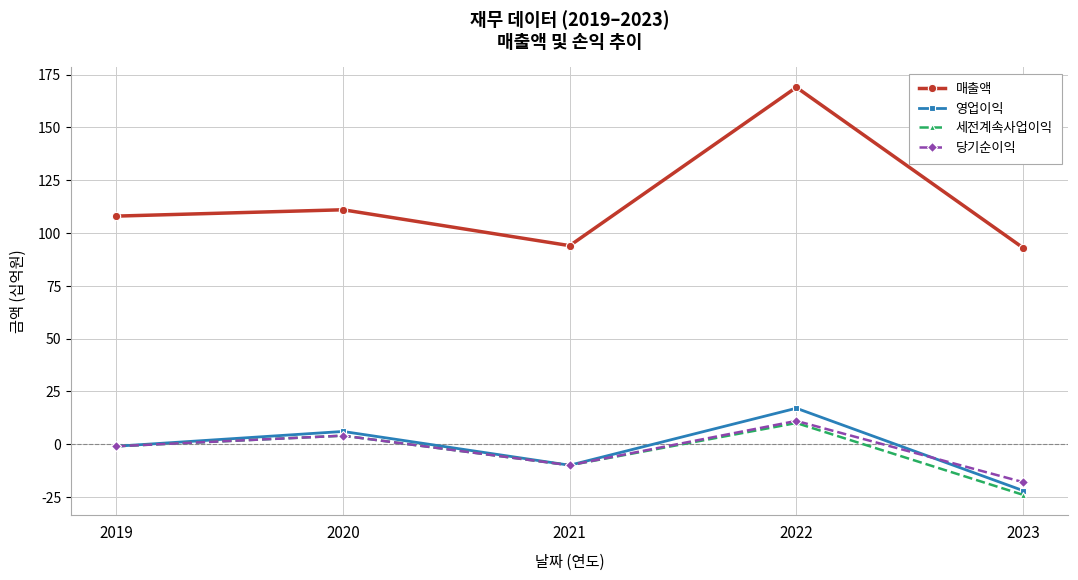

What is the total value across all series at 2020?

125